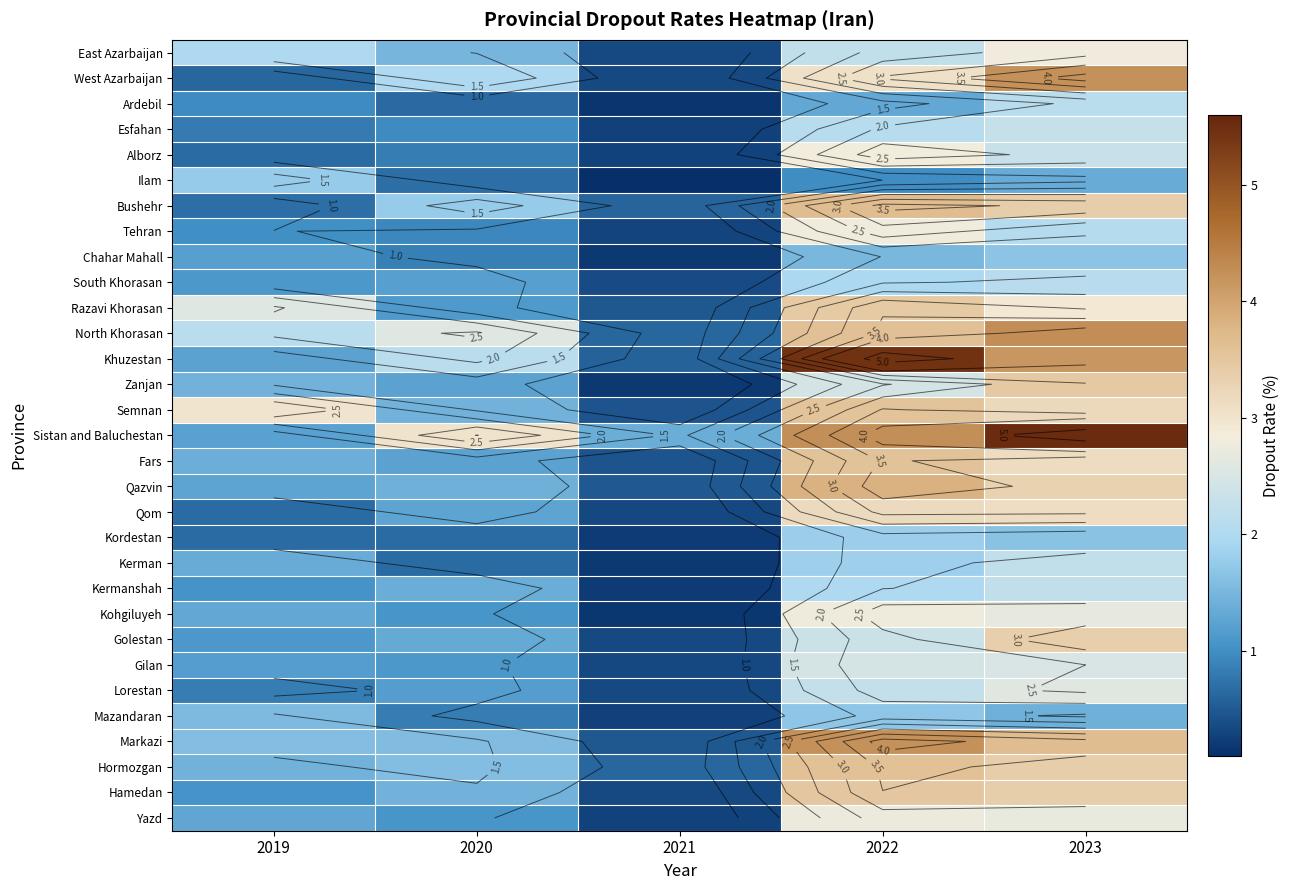

What is the total value across all series at 2019?

40.3